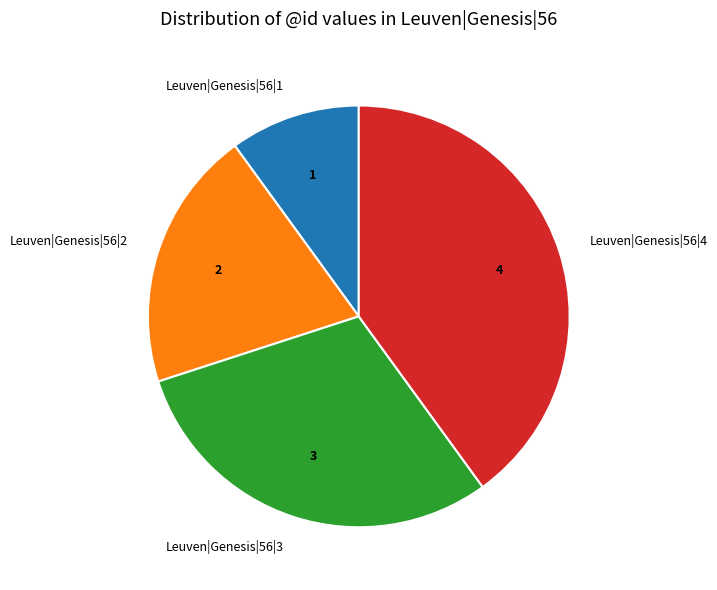

Combined, do Leuven|Genesis|56|3 and Leuven|Genesis|56|4 account for over 50%?

Yes